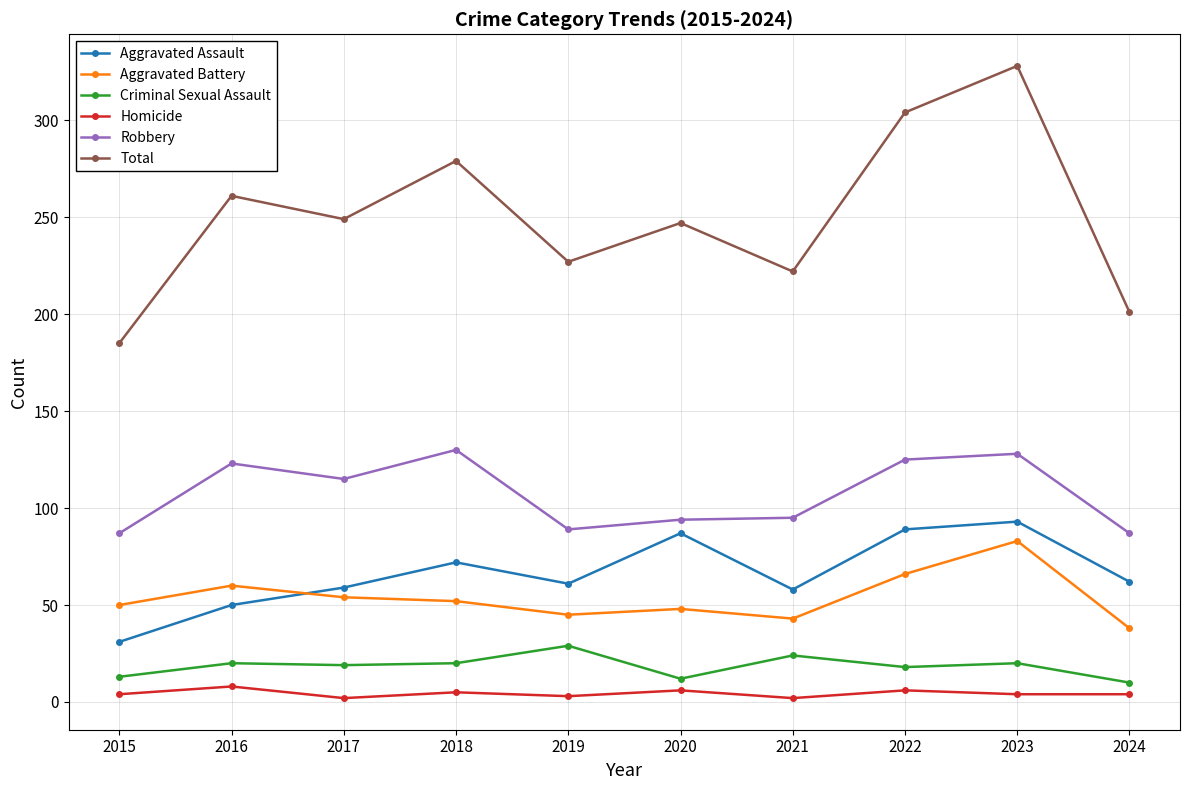

Which label corresponds to the largest value in the chart?

2023